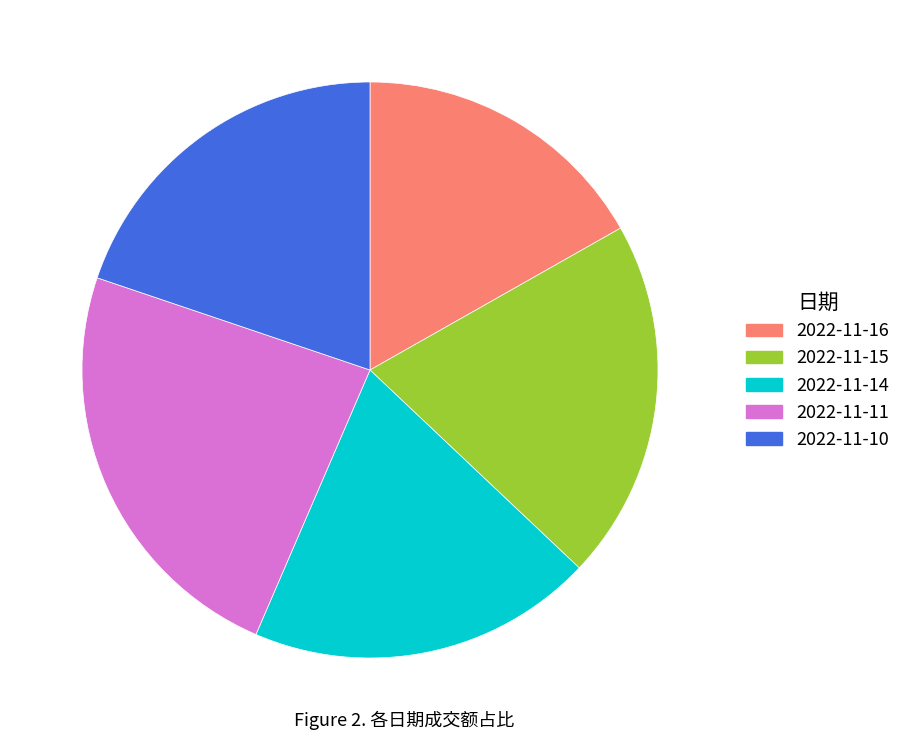

Which slice is the smallest?

2022-11-16